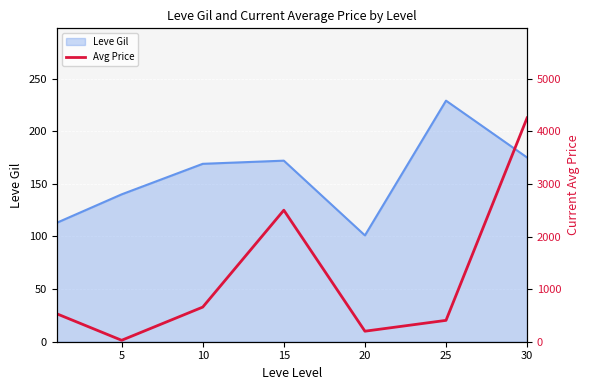

Reading left to right, extract all data points from this chart.

531.0	27.4	658.0	2500.0	200.0	406.0	4255.0